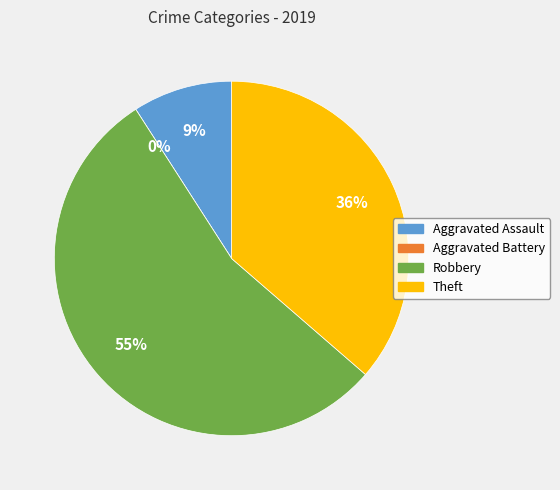

To the nearest percent, what portion does Robbery represent?

55%